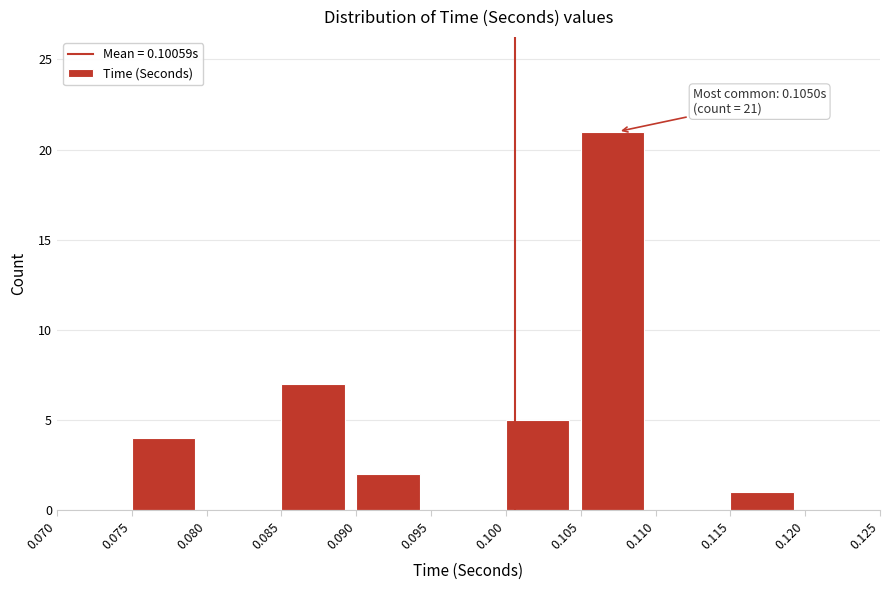

Which range on the x-axis has the tallest bar?

0.105 to 0.110